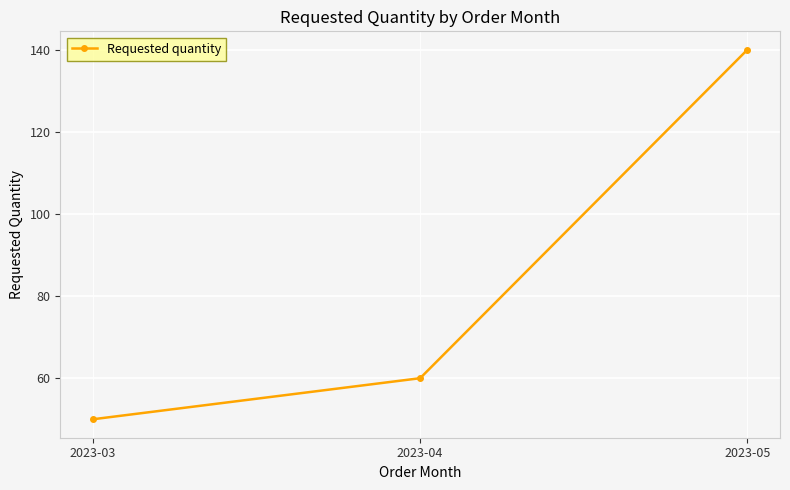

Read the value at 2023-03, to the nearest 5.

50